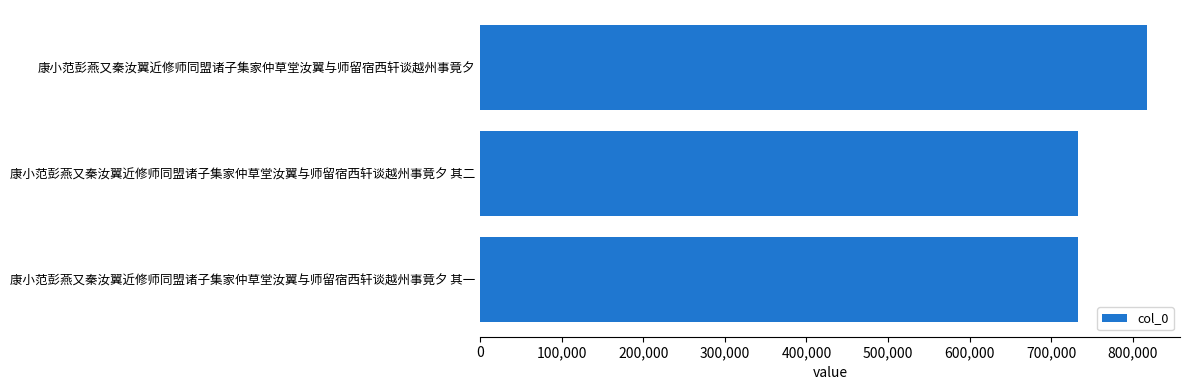

What is the difference between the values at 康小范彭燕又秦汝翼近修师同盟诸子集家仲草堂汝翼与师留宿西轩谈越州事竟夕 其二 and 康小范彭燕又秦汝翼近修师同盟诸子集家仲草堂汝翼与师留宿西轩谈越州事竟夕?

84407